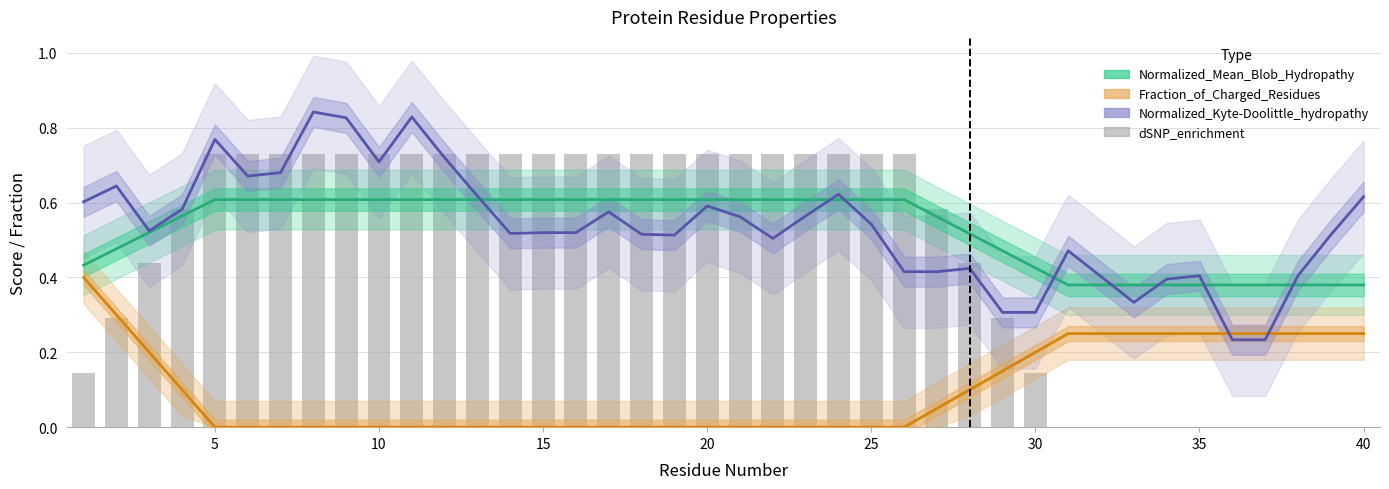

Are the bars horizontal?

No